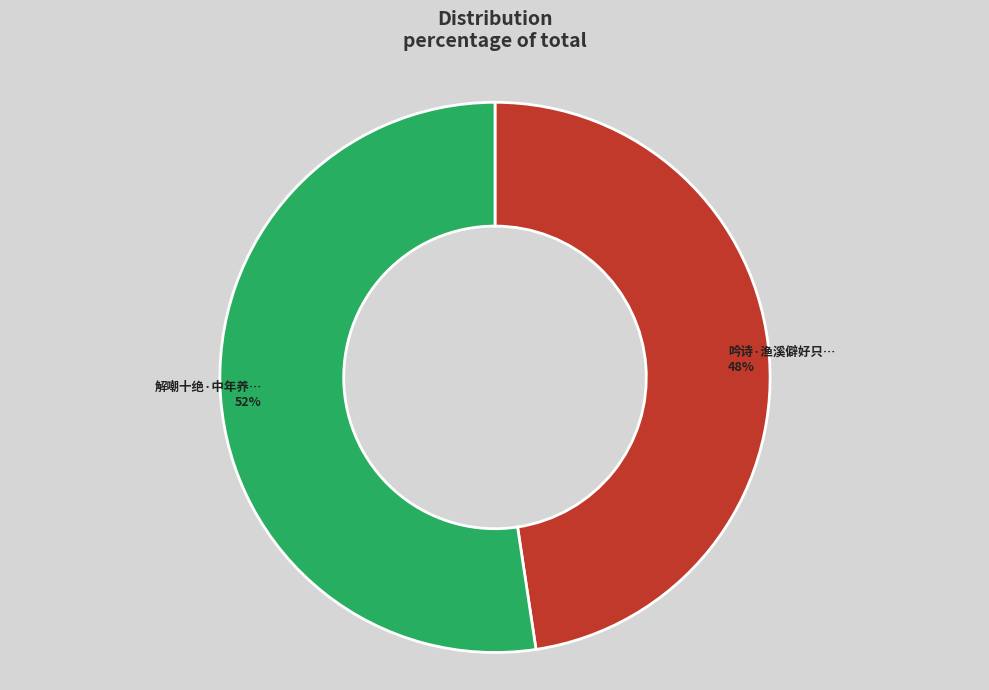

Is there any slice that represents more than half of the pie?

Yes